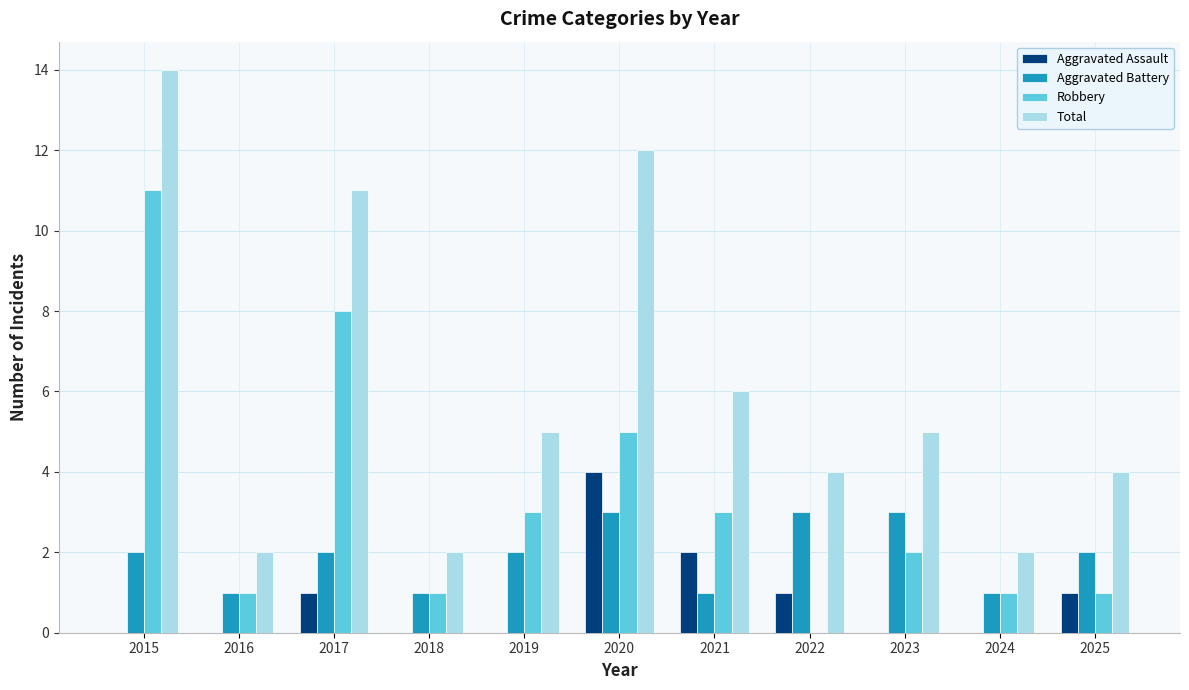

Are the bars grouped side by side (vs. stacked)?

Yes